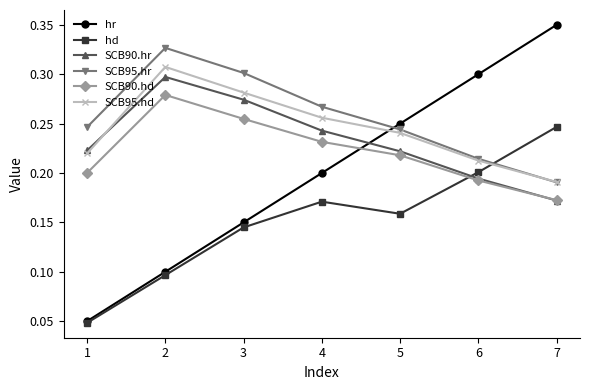

True or false: SCB95.hr has more than 1 interior local peaks.

False